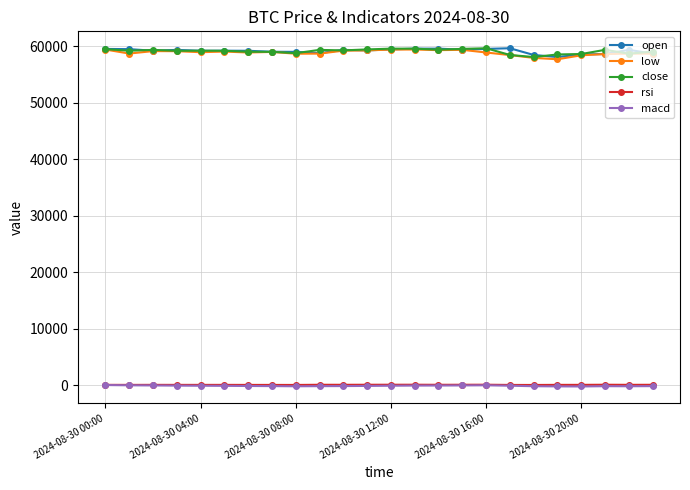

What is the value of the open point at the 10th from the left?

58784.0